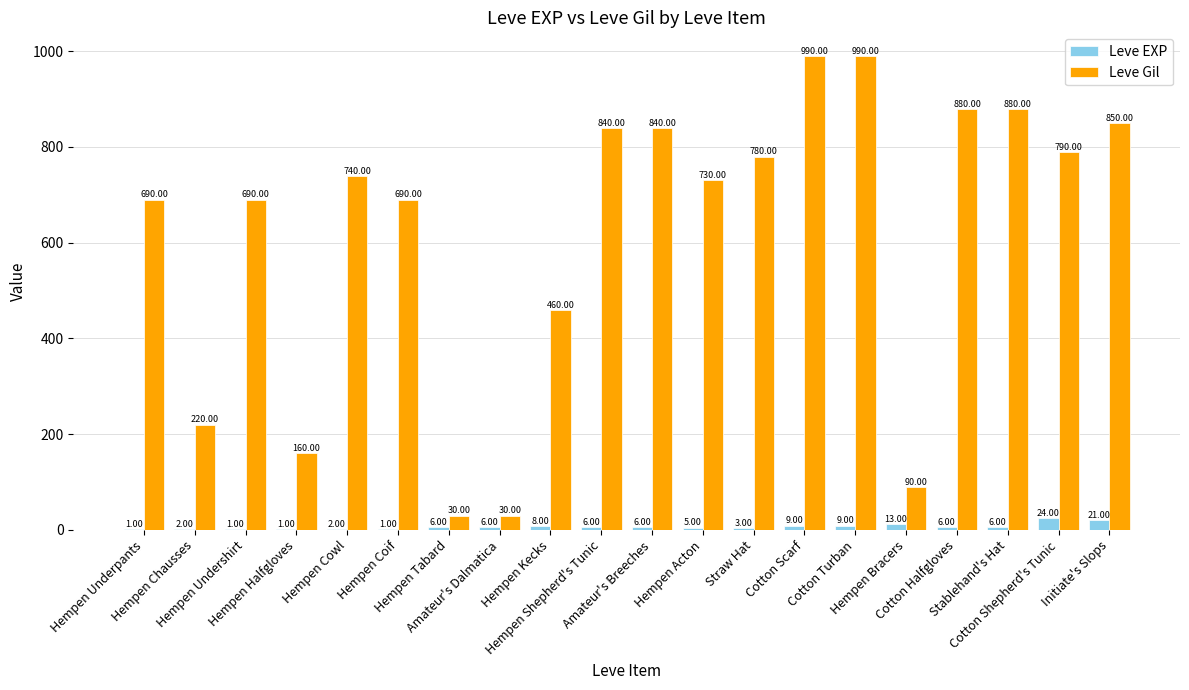

Does the chart contain stacked bars?

No